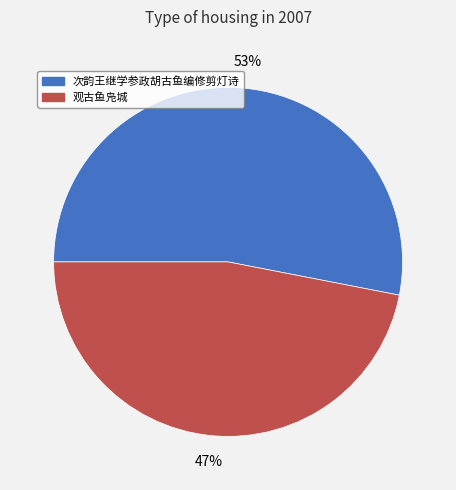

Which category accounts for the majority?

次韵王继学参政胡古鱼编修剪灯诗